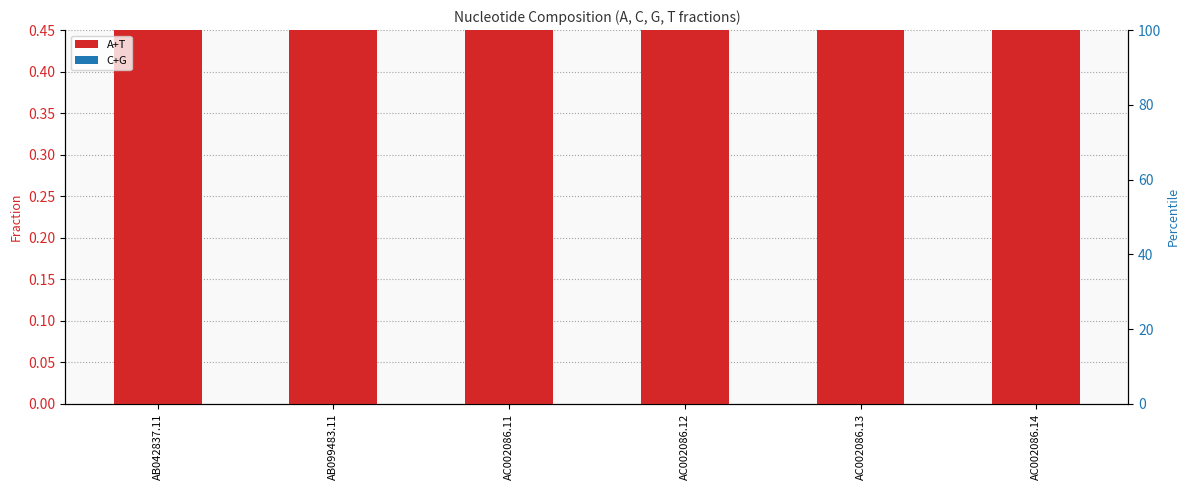

What is the total value across all series at AC002086.13?

1.0